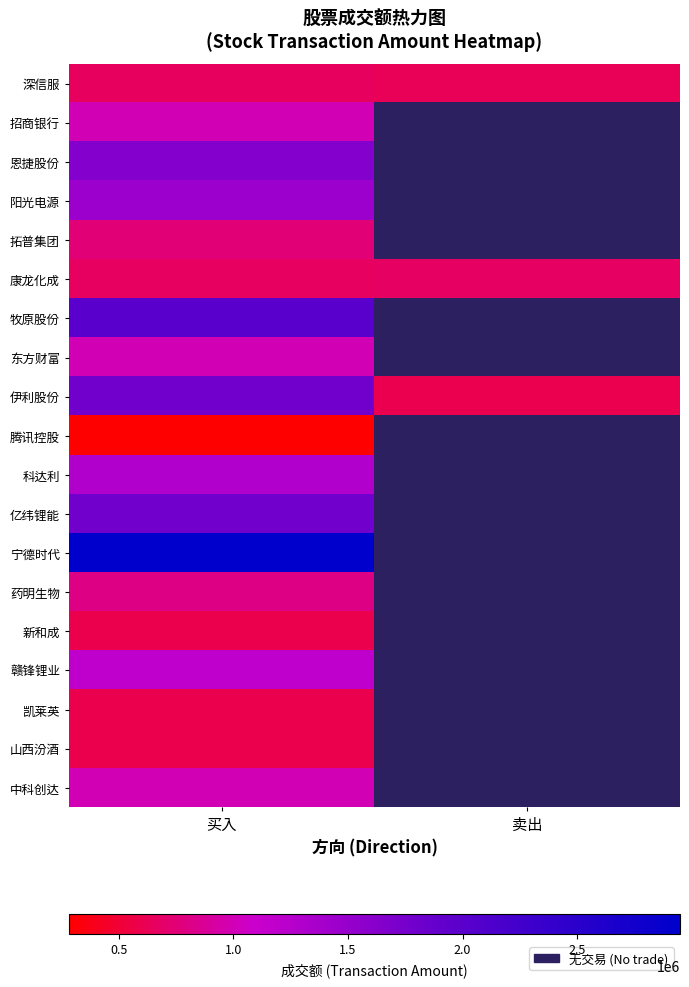

What is the difference between the highest and lowest values at 卖出?

76455.6